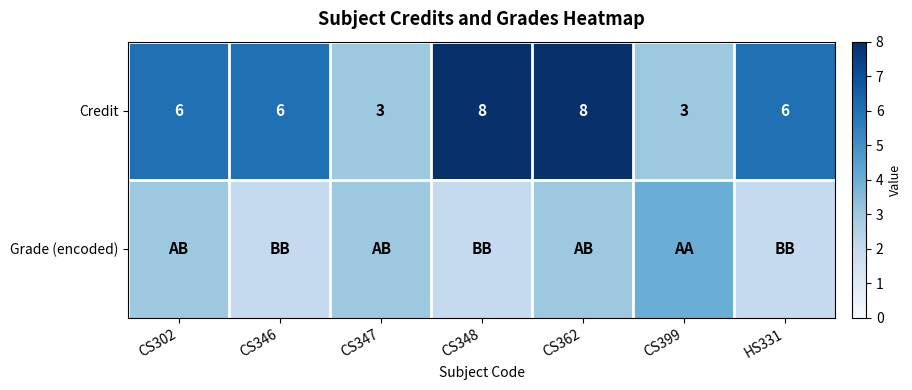

The value of Credit at CS399 is 1. True or false?

False